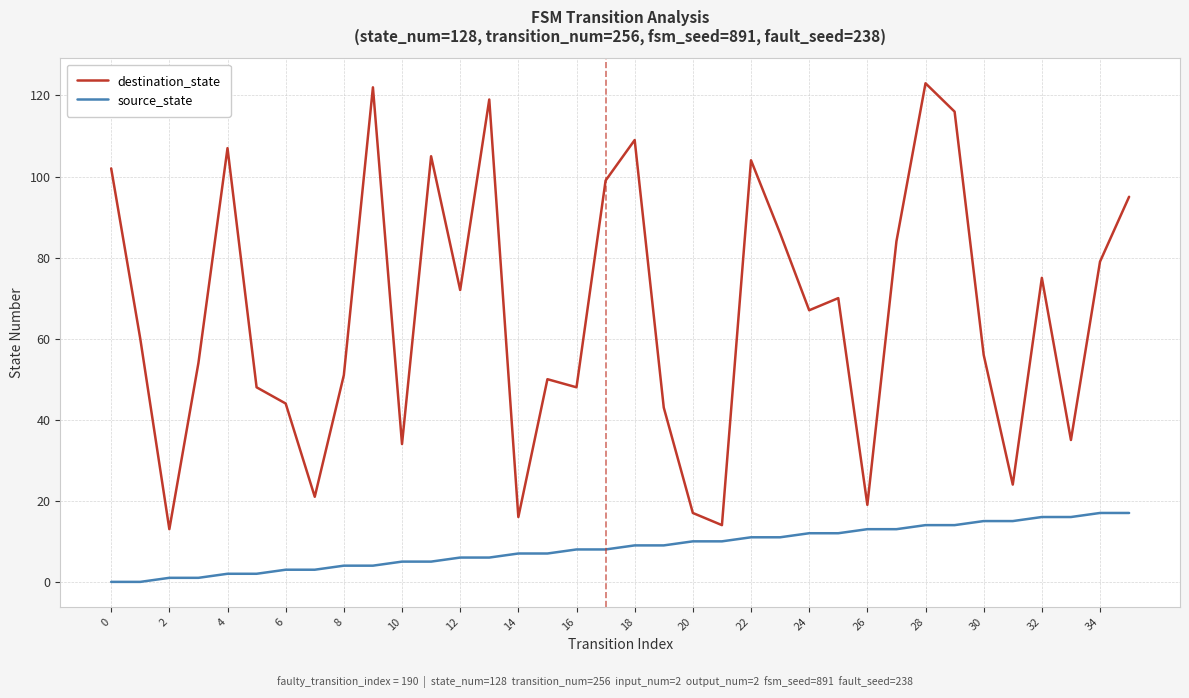

Rank the series by their average value, from lowest to highest.

source_state, destination_state